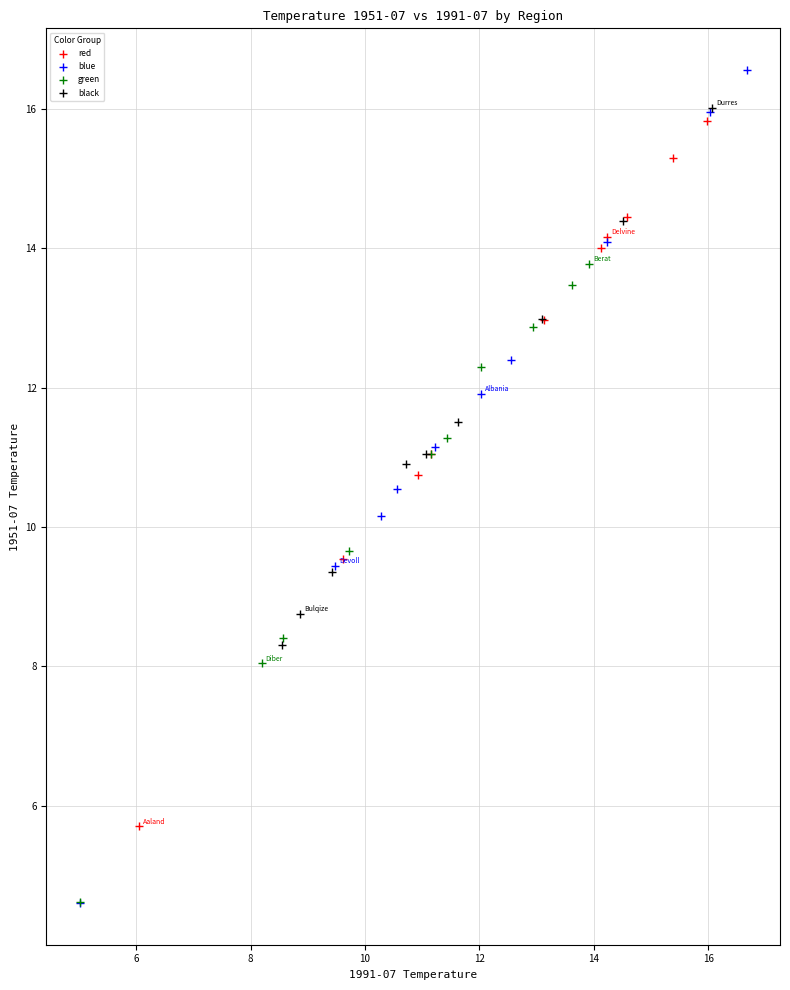

Which series has the largest Y range (max minus min)?

blue